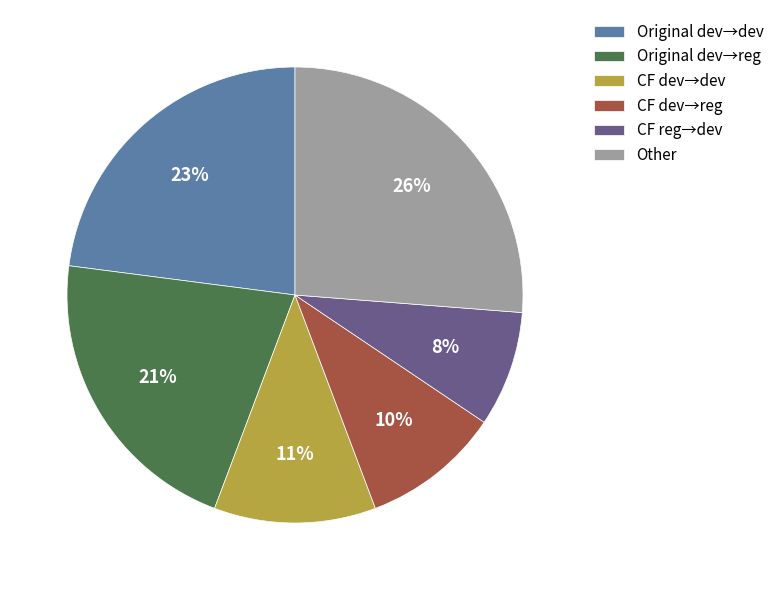

Rank the categories by value from highest to lowest.

Other, Original dev→dev, Original dev→reg, CF dev→dev, CF dev→reg, CF reg→dev